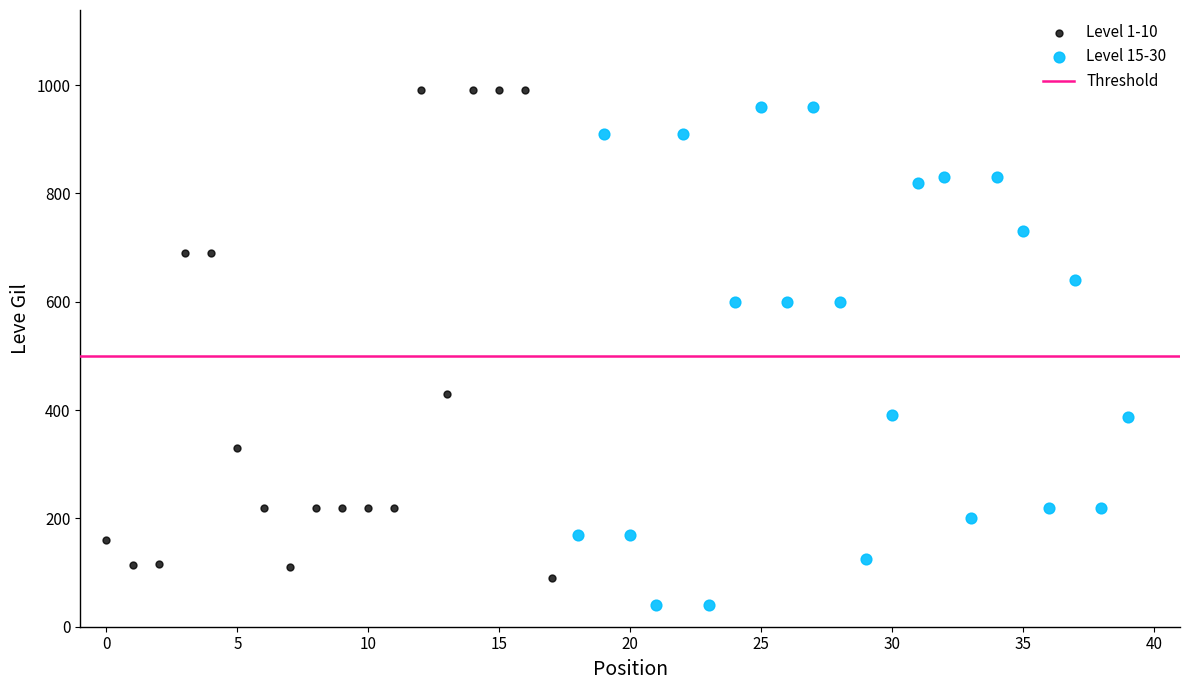

Which series has the largest Y range (max minus min)?

Level 15-30